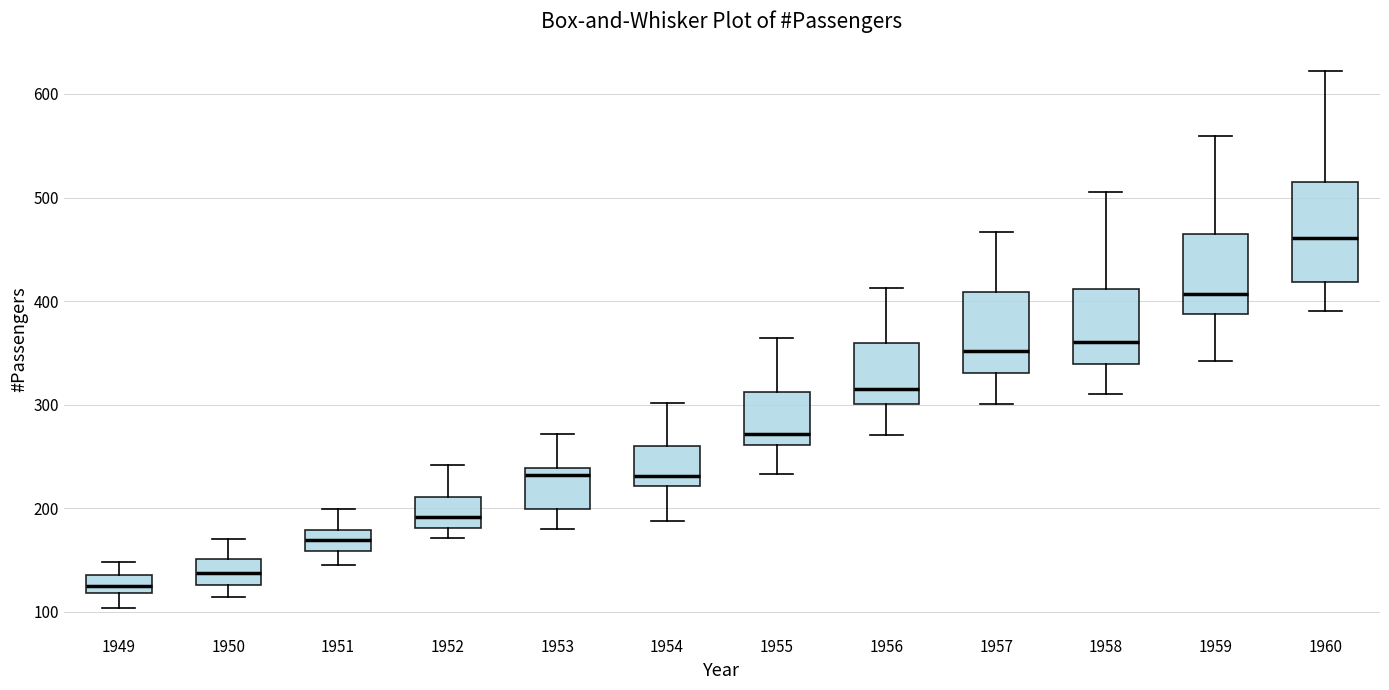

Reading left to right, transcribe this box plot: for each box, give where its median line is, the range the box spans, and where its two whiskers end, as read against the y-axis. The values are not printed on the chart, so give them approximately, as read against the axis.

1949: median 130, box 120 to 140, whiskers 100 to 150
1950: median 140, box 130 to 150, whiskers 110 to 170
1951: median 170, box 160 to 180, whiskers 150 to 200
1952: median 190, box 180 to 210, whiskers 170 to 240
1953: median 230, box 200 to 240, whiskers 180 to 270
1954: median 230, box 220 to 260, whiskers 190 to 300
1955: median 270, box 260 to 310, whiskers 230 to 360
1956: median 320, box 300 to 360, whiskers 270 to 410
1957: median 350, box 330 to 410, whiskers 300 to 470
1958: median 360, box 340 to 410, whiskers 310 to 510
1959: median 410, box 390 to 470, whiskers 340 to 560
1960: median 460, box 420 to 510, whiskers 390 to 620